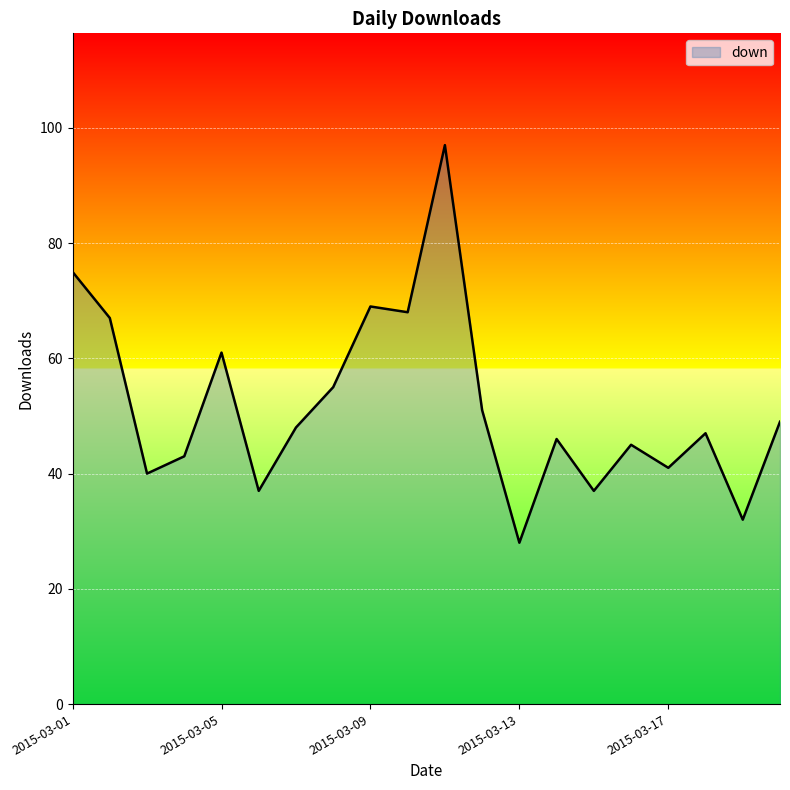

What is the smallest value displayed?

28